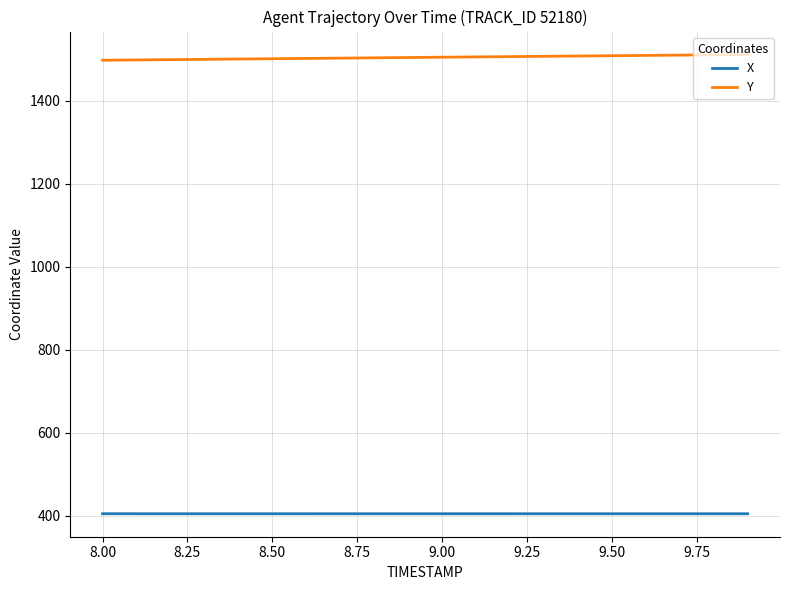

Does the chart display data point markers on the line(s)?

No